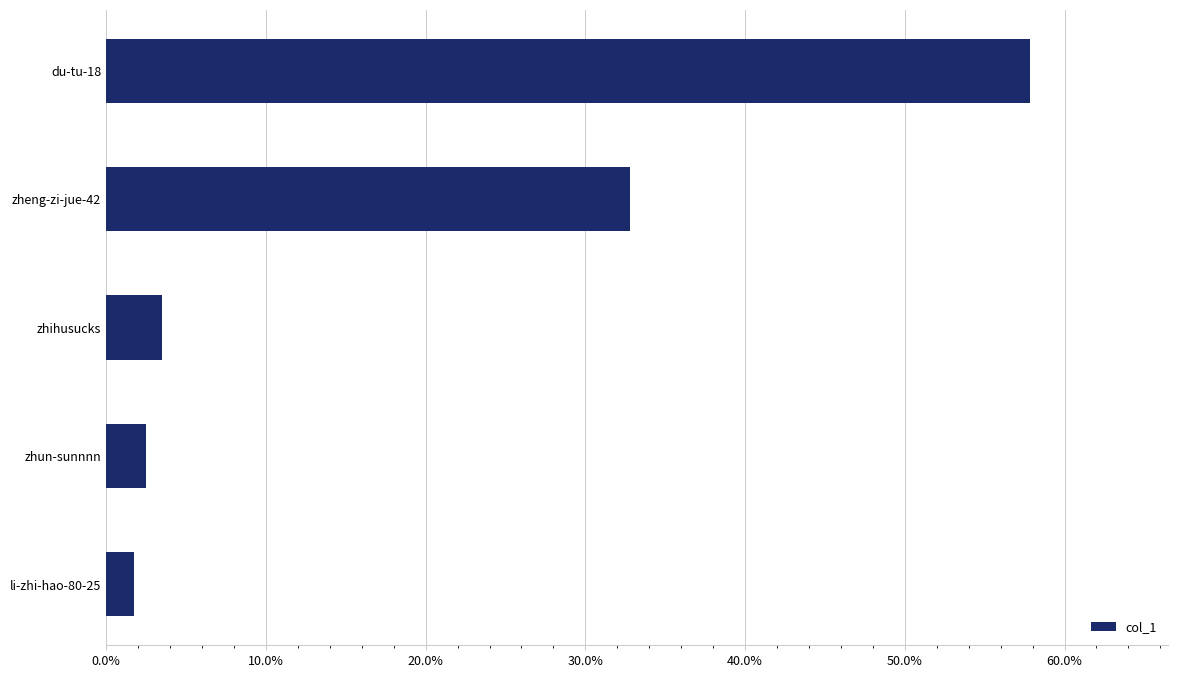

What is the change in value from du-tu-18 to zhihusucks?

-54.3